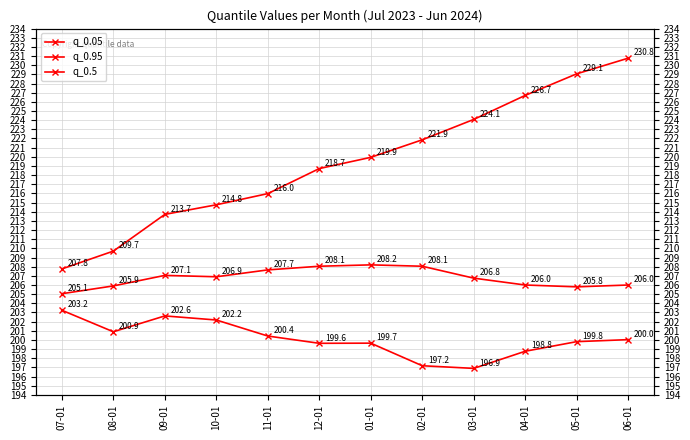

True or false: q_0.5 has a value of 206.8 at 03-01.

True